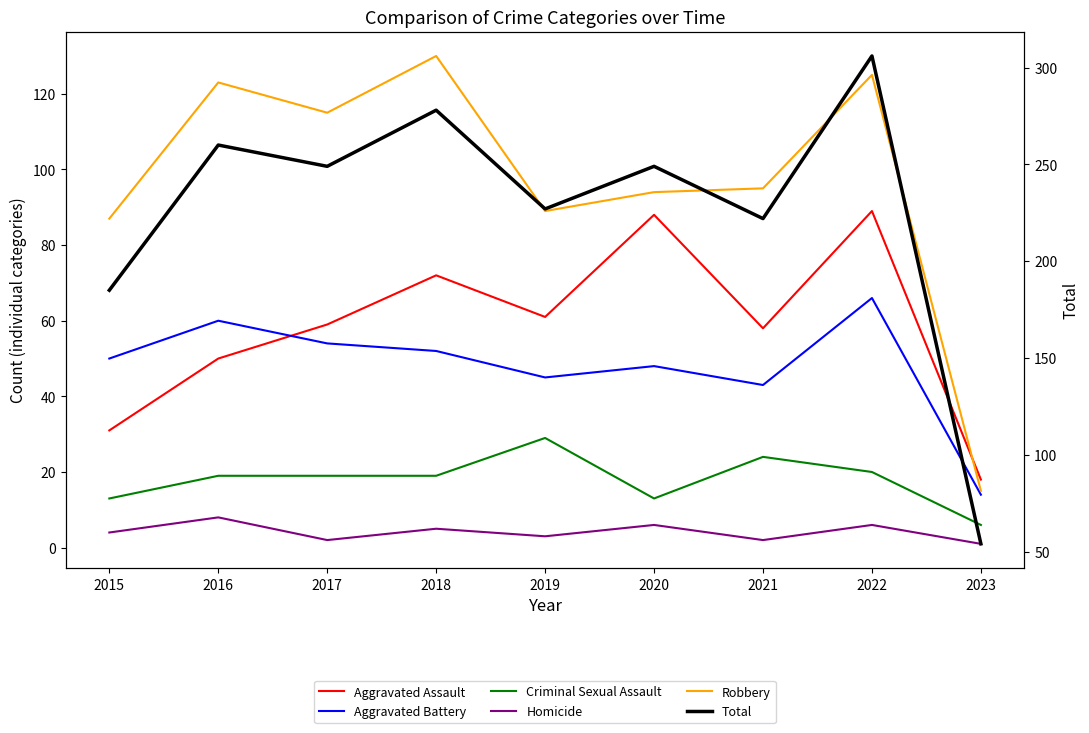

What is the sum of the Homicide values at 2017 and 2021?

4